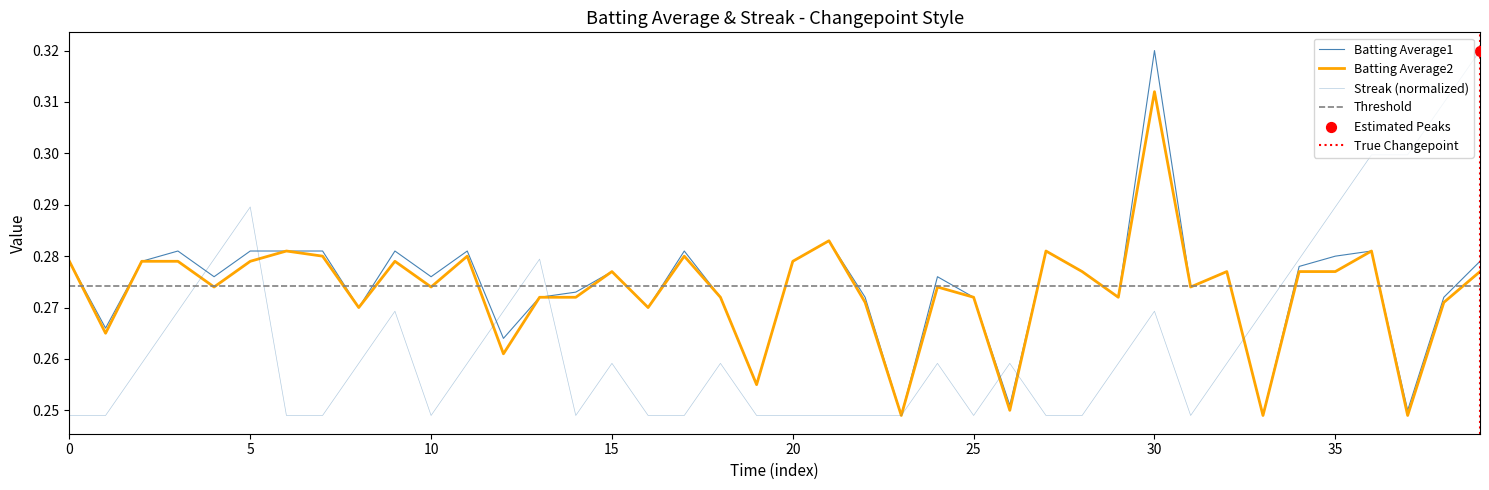

At how many categories does at least one series exceed 0?

40